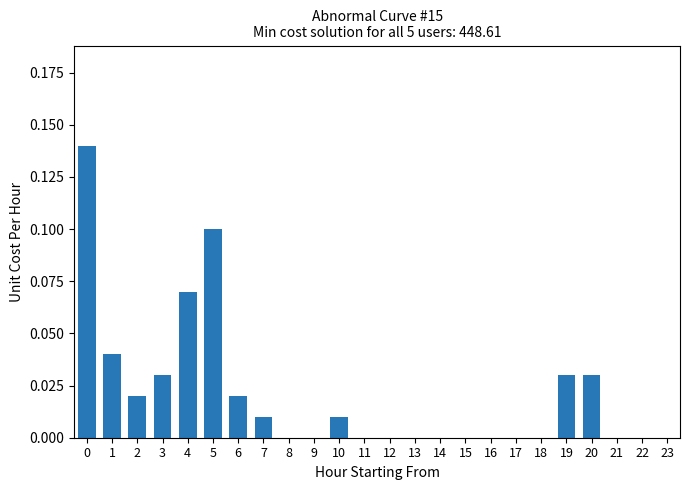

True or false: the data shows 0.0 at 7.

True